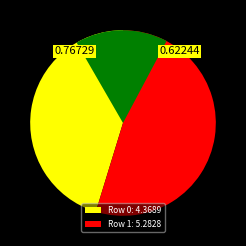

How many slices are in this pie chart?

2